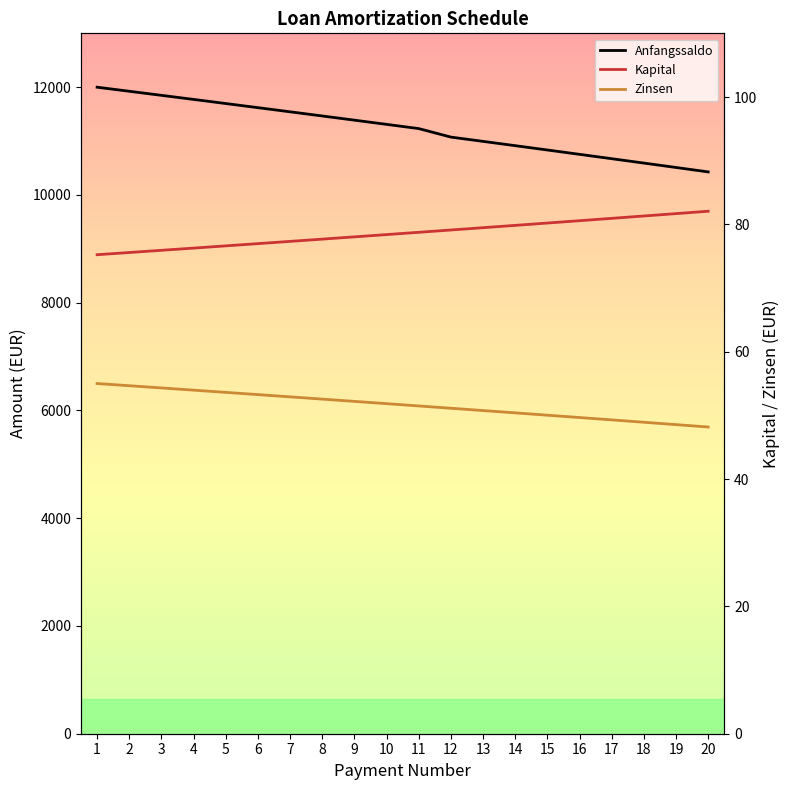

Which category has the lowest value in the Anfangssaldo series?

20